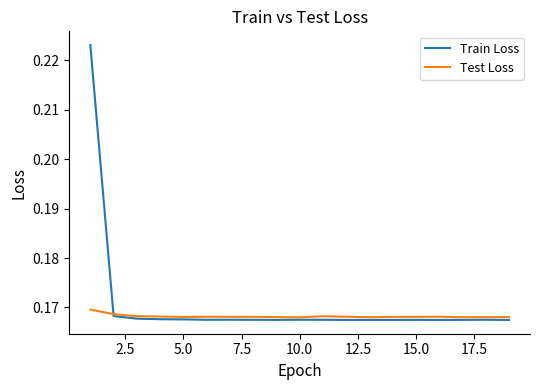

Rank the series by their maximum value, from lowest to highest.

Test Loss, Train Loss